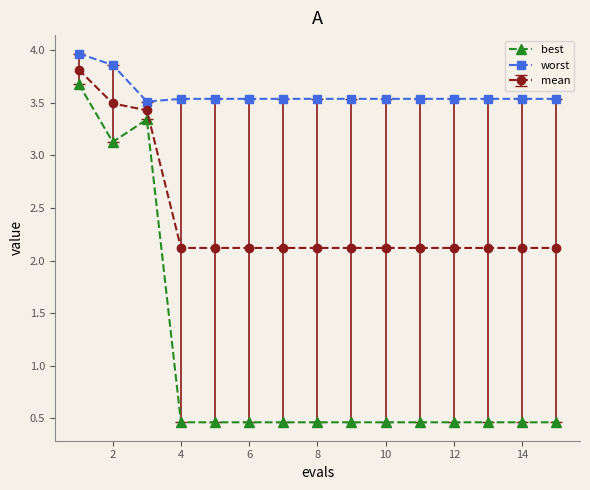

Count the number of categories in the chart.

15